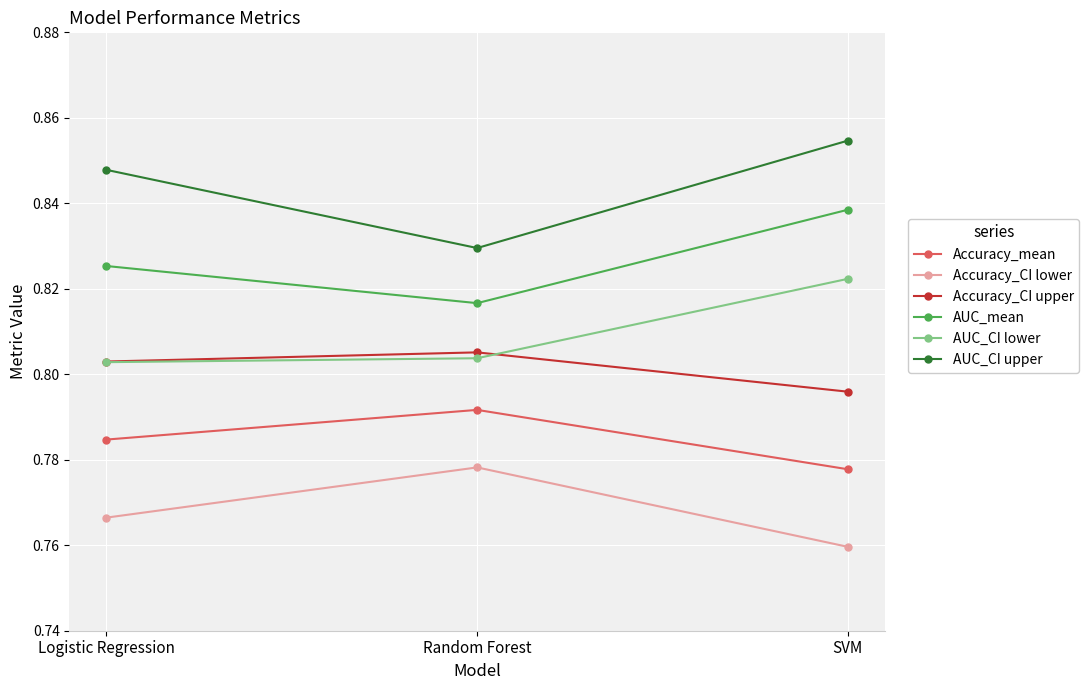

The value of Accuracy_mean at Random Forest is 0.5. True or false?

False